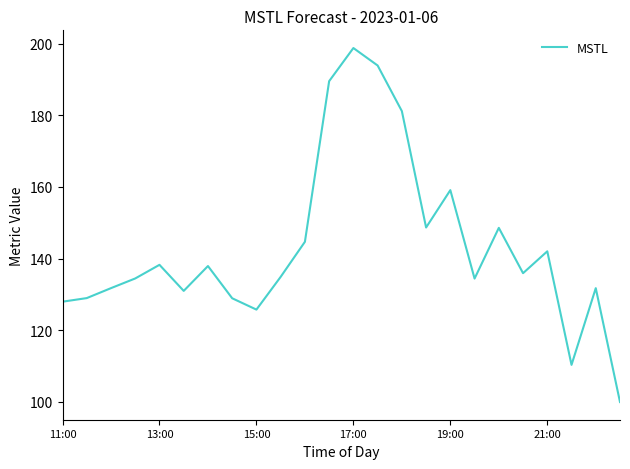

What is the difference between the maximum and minimum values?

98.8